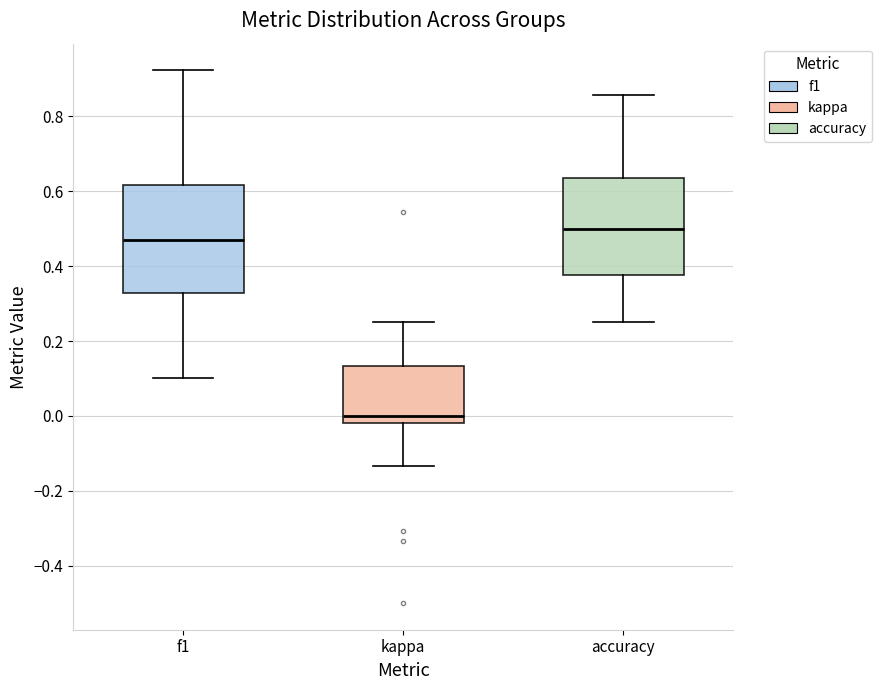

Which box is the tallest, from its lower edge to its upper edge?

f1